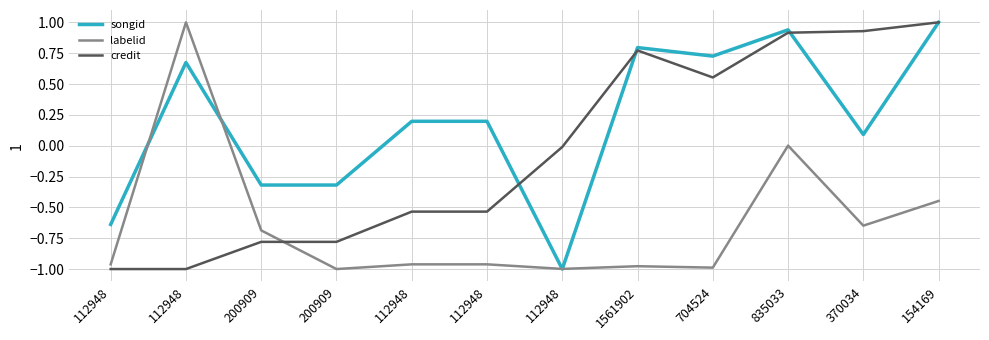

What is the minimum value for labelid?

-1.0